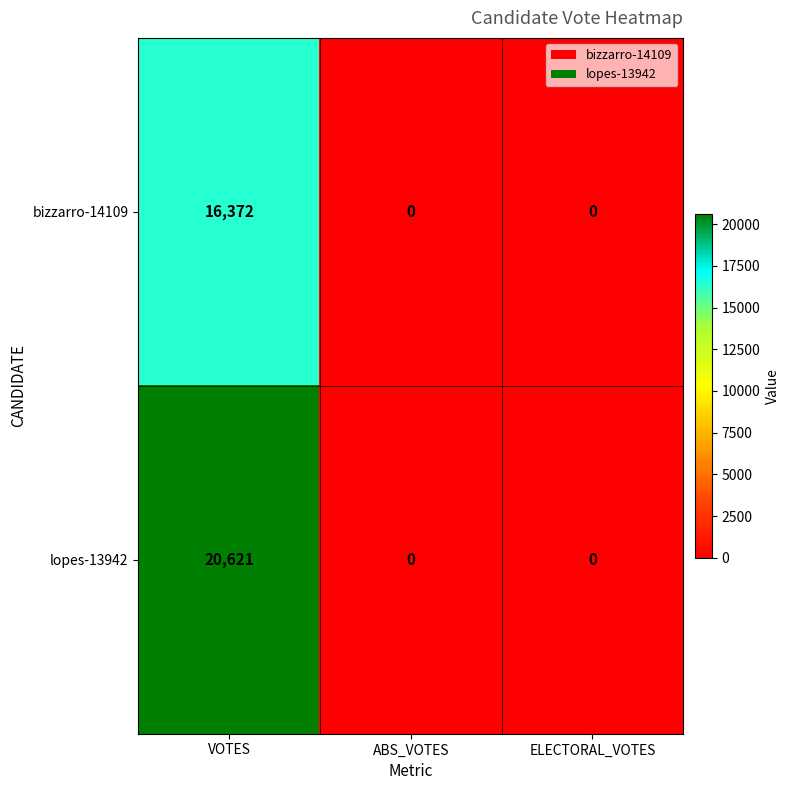

At which category is the sum across all series the highest?

VOTES